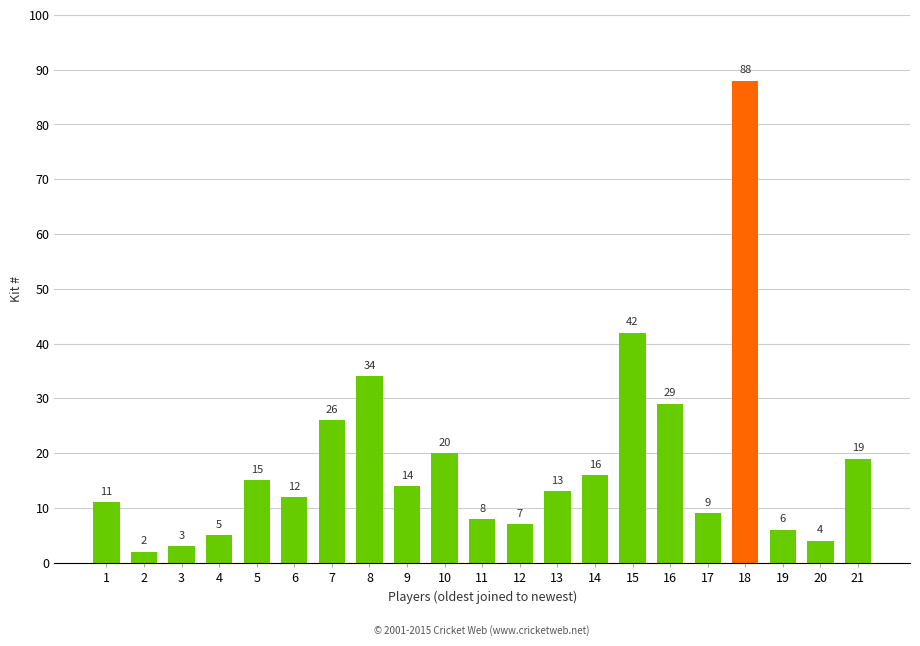

How many distinct data groups are displayed?

1